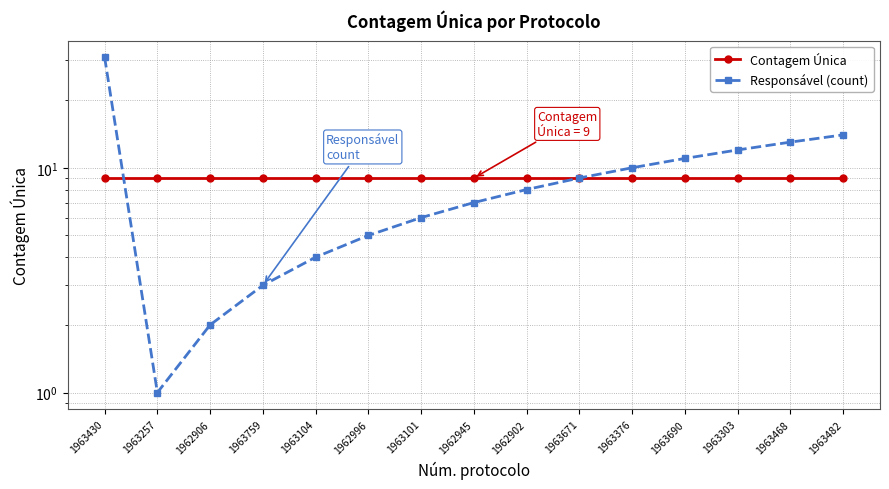

What is the sum of all Responsável (count) values?

136